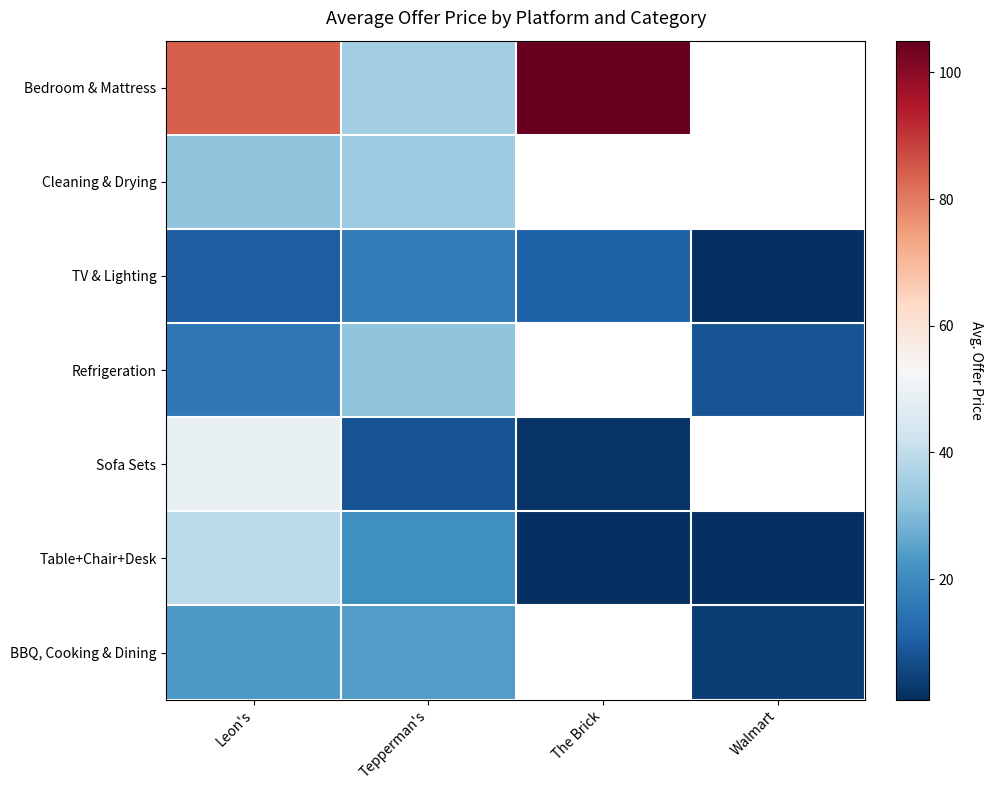

Rank the series at Leon's from highest to lowest value.

Bedroom & Mattress, Sofa Sets, Table+Chair+Desk, Cleaning & Drying, BBQ, Cooking & Dining, Refrigeration, TV & Lighting